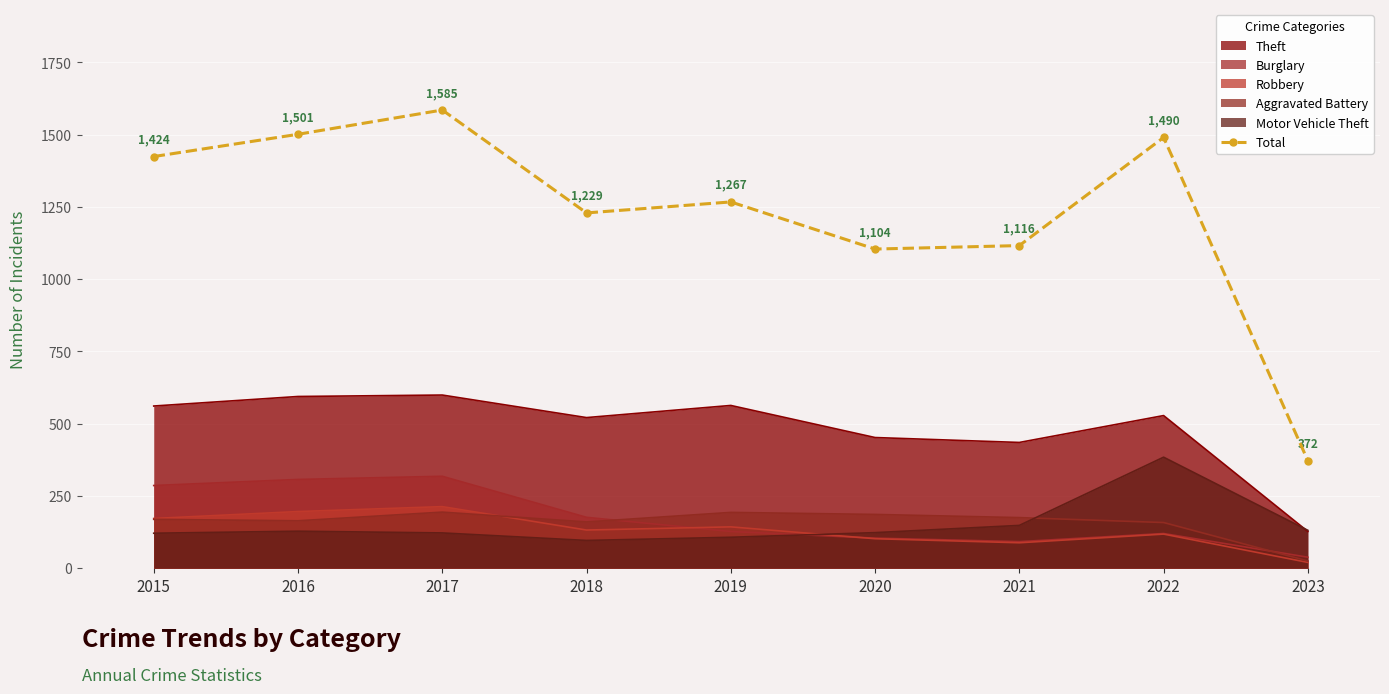

List the labels in order of value, smallest first.

2023, 2020, 2021, 2018, 2019, 2015, 2022, 2016, 2017